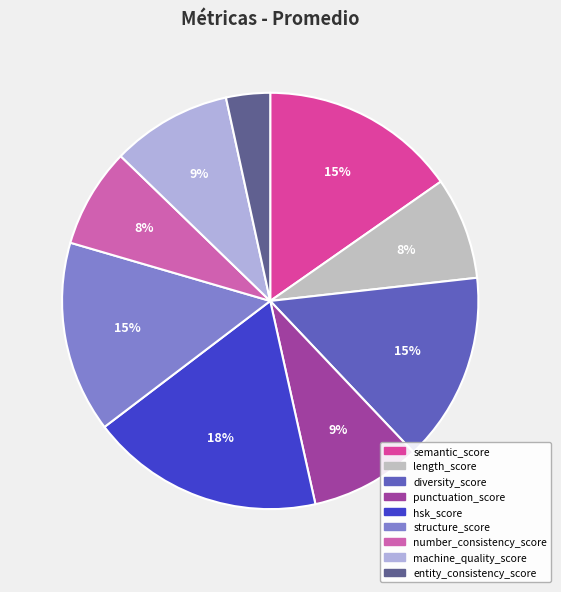

To the nearest percent, what portion does hsk_score represent?

18%